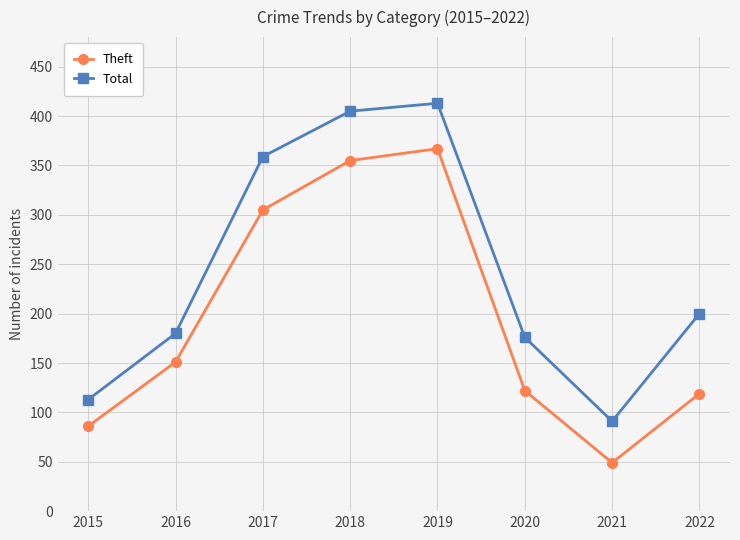

Which series has the largest total across all categories?

Total